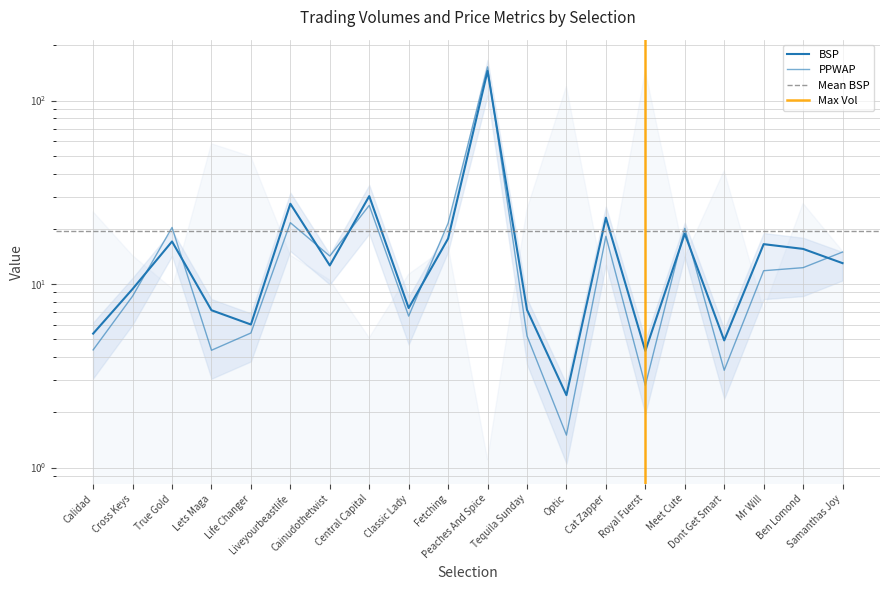

What is the minimum value shown in the chart?

1.5